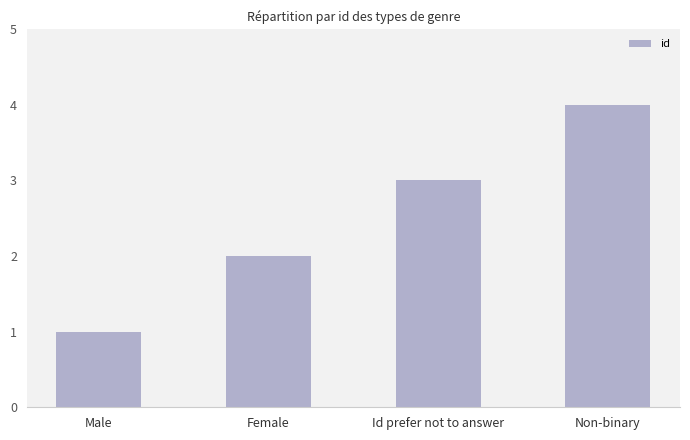

What is the value of the 3rd bar from the left?

3